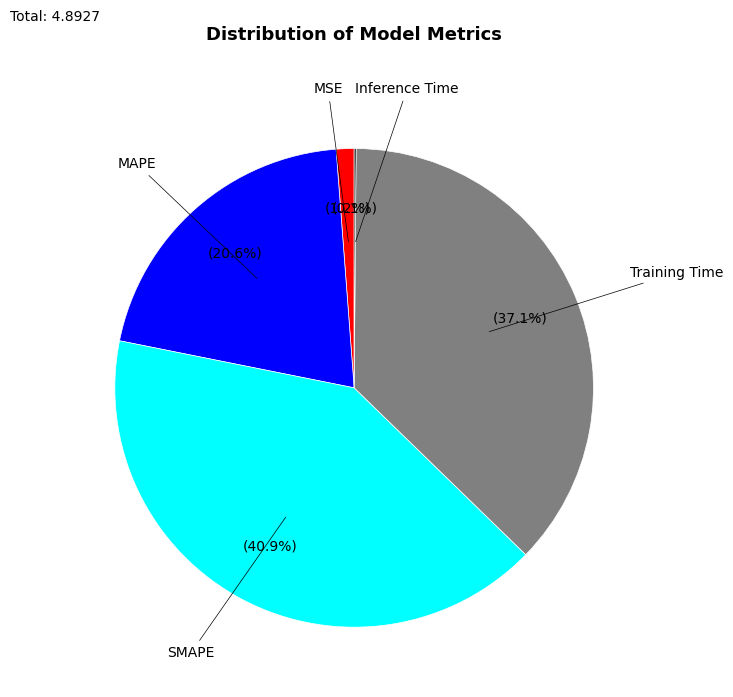

Does any single category account for the majority?

No